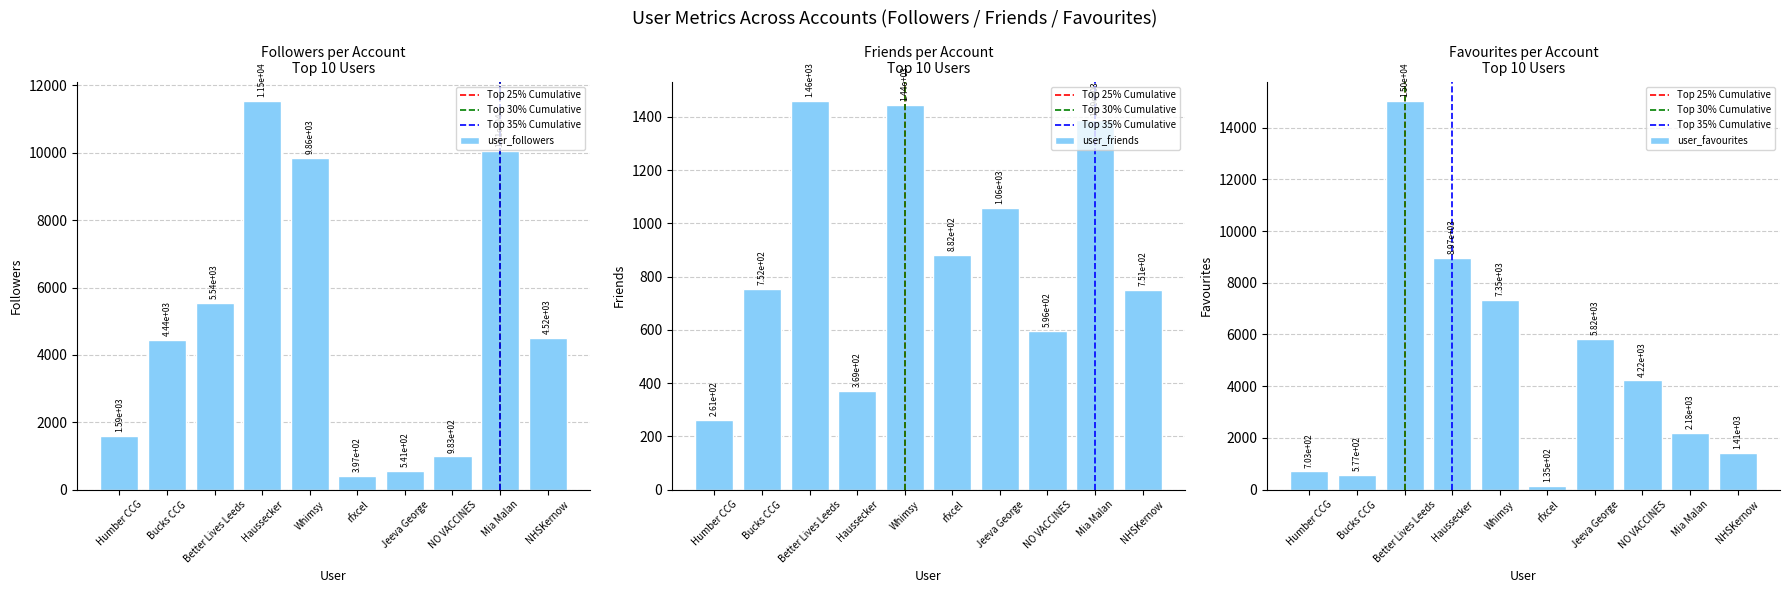

Which category has the lowest value across all series?

rfxcel